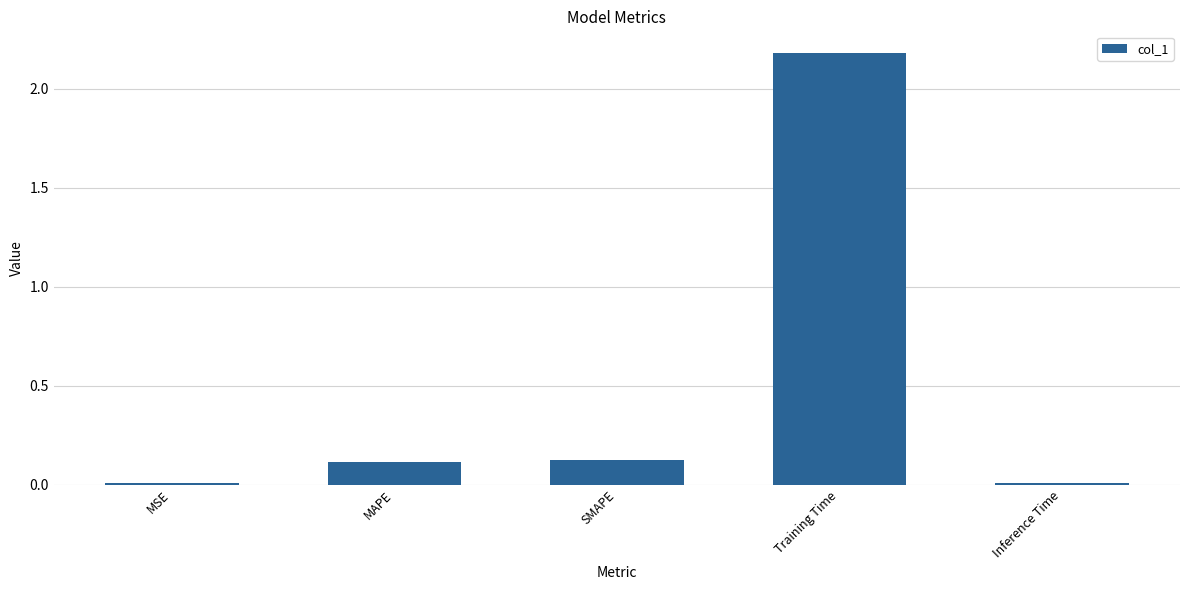

What is the sum of all values?

2.4